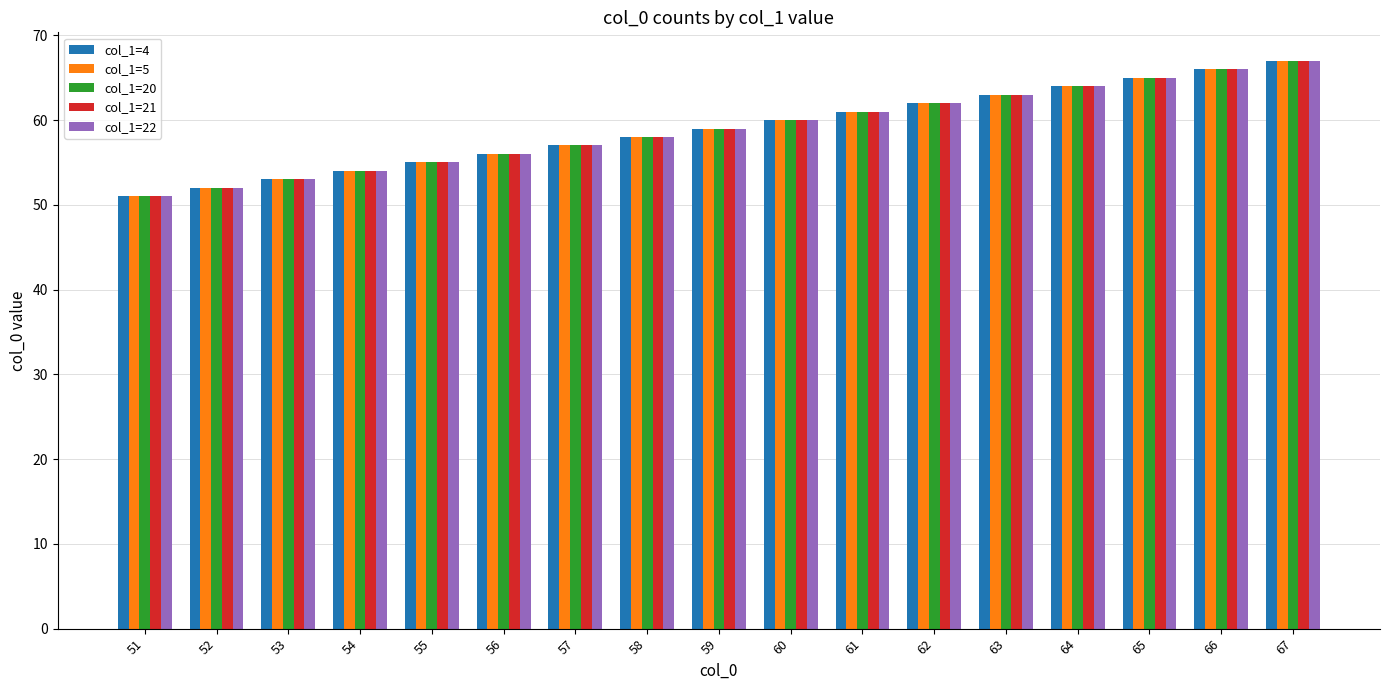

What is the difference between the maximum and minimum values in the col_1=22 series?

16